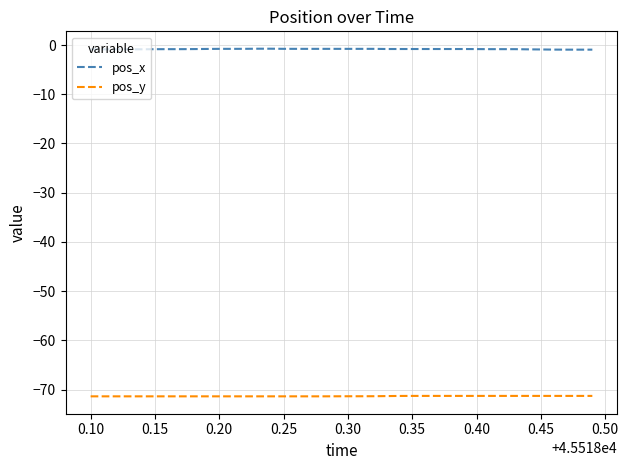

What is the highest value of the pos_y series?

-71.3